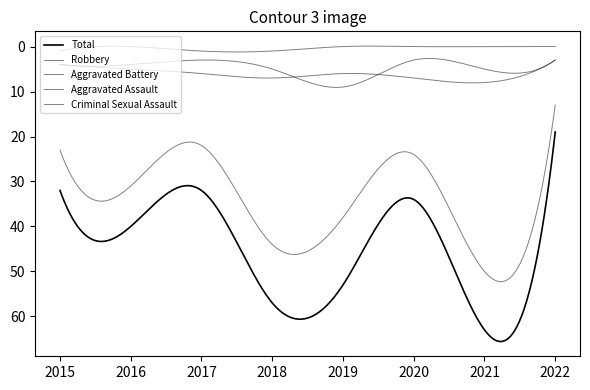

Is this an area chart (filled region under the line)?

No